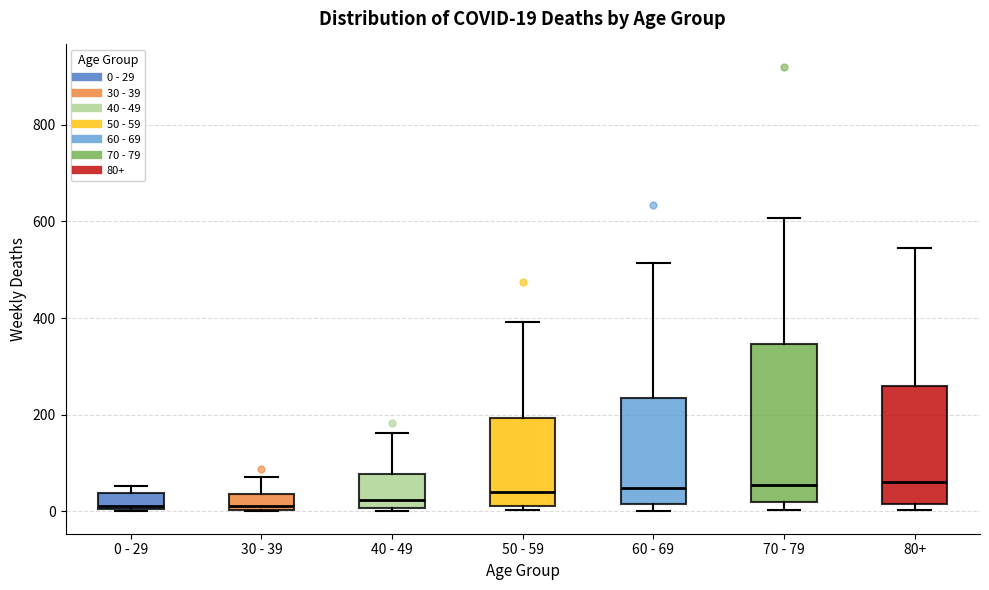

Comparing the boxes themselves (not the whiskers), which one is the tallest?

70 - 79